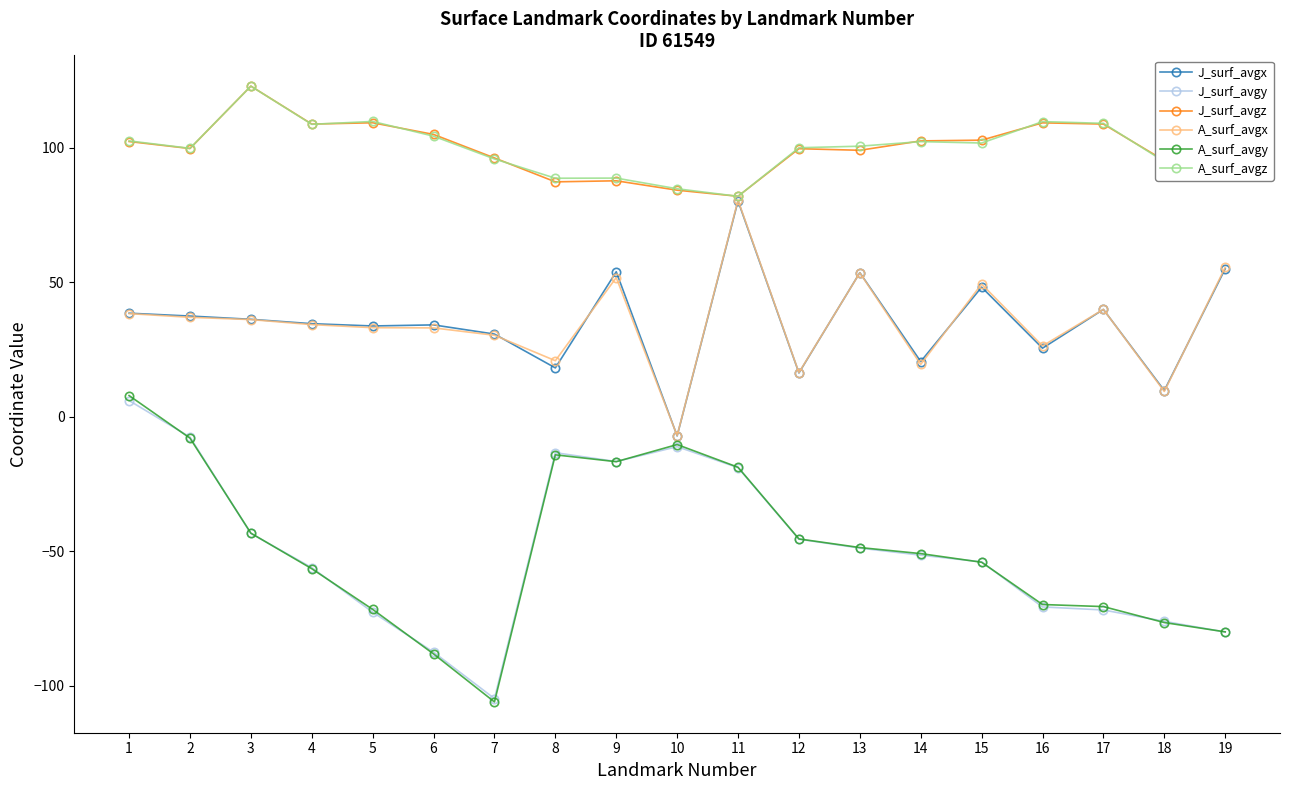

True or false: J_surf_avgz and J_surf_avgy cross at least once.

False